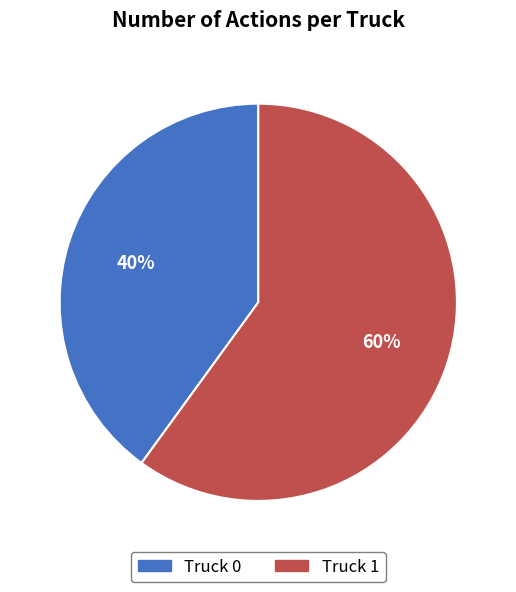

To the nearest percent, what is the difference between the largest and smallest slice percentages?

20%